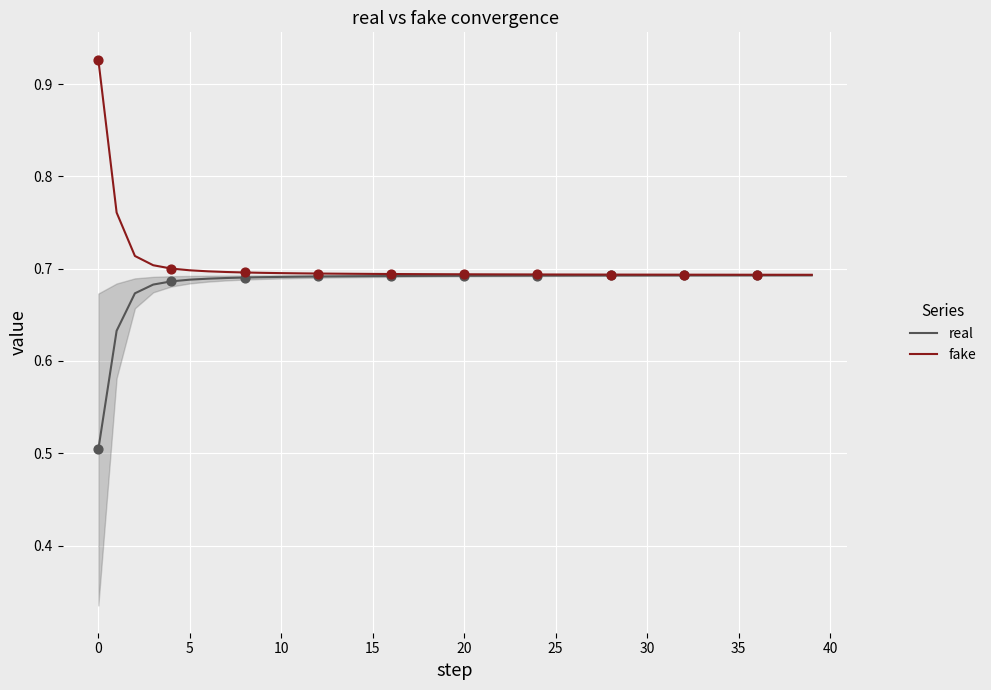

What is the smallest value displayed?

0.5